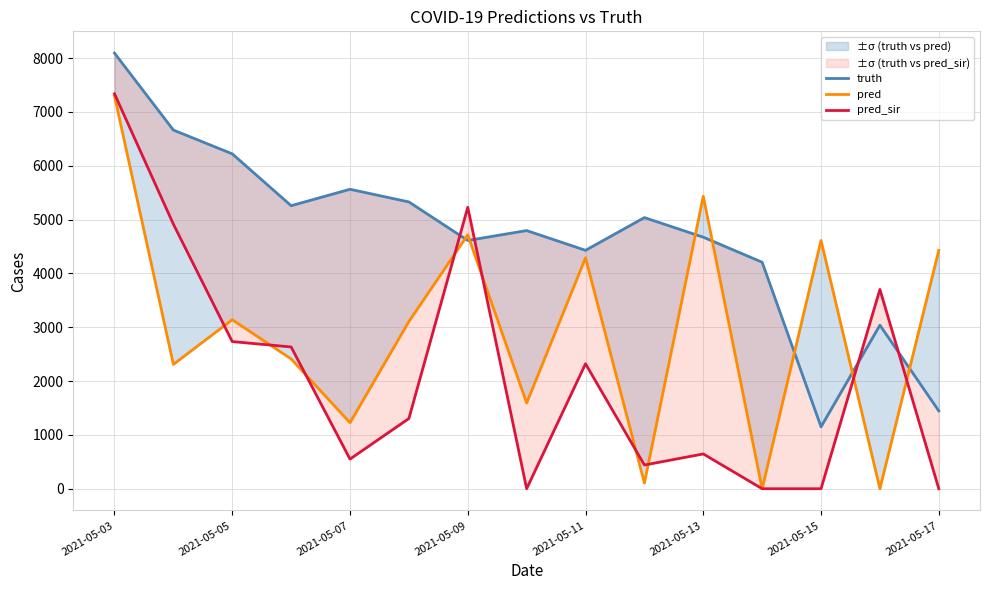

How many data points in truth are less than 4795?

7